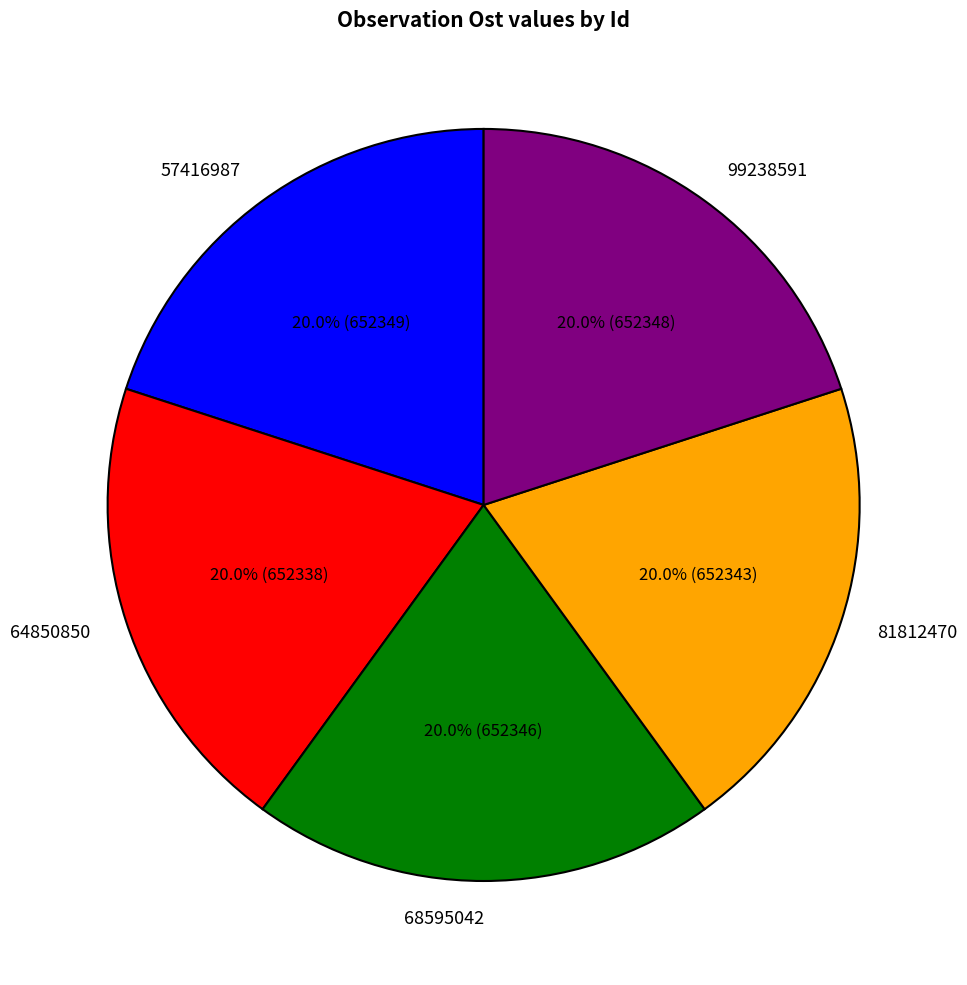

Combined, do 64850850 and 57416987 account for over 50%?

No